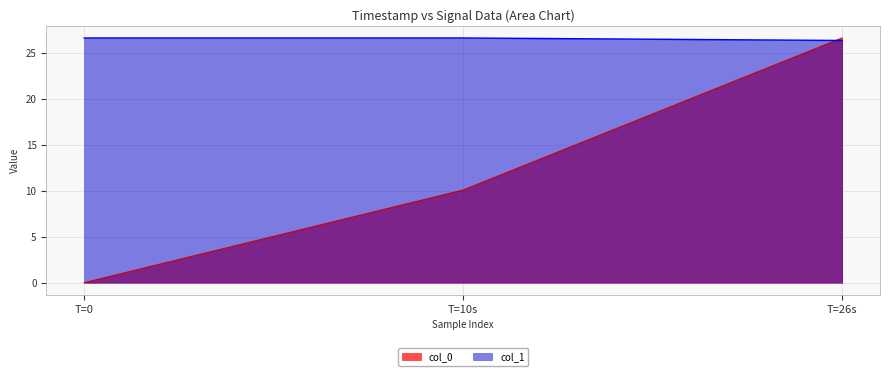

What is the spread (max minus min) of values at T=10s?

16.5